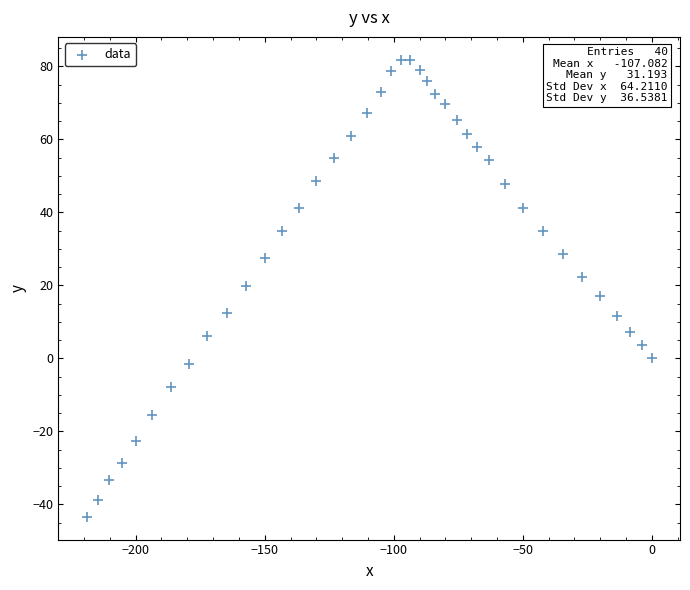

What is the range of Y values (max minus min)?

125.2